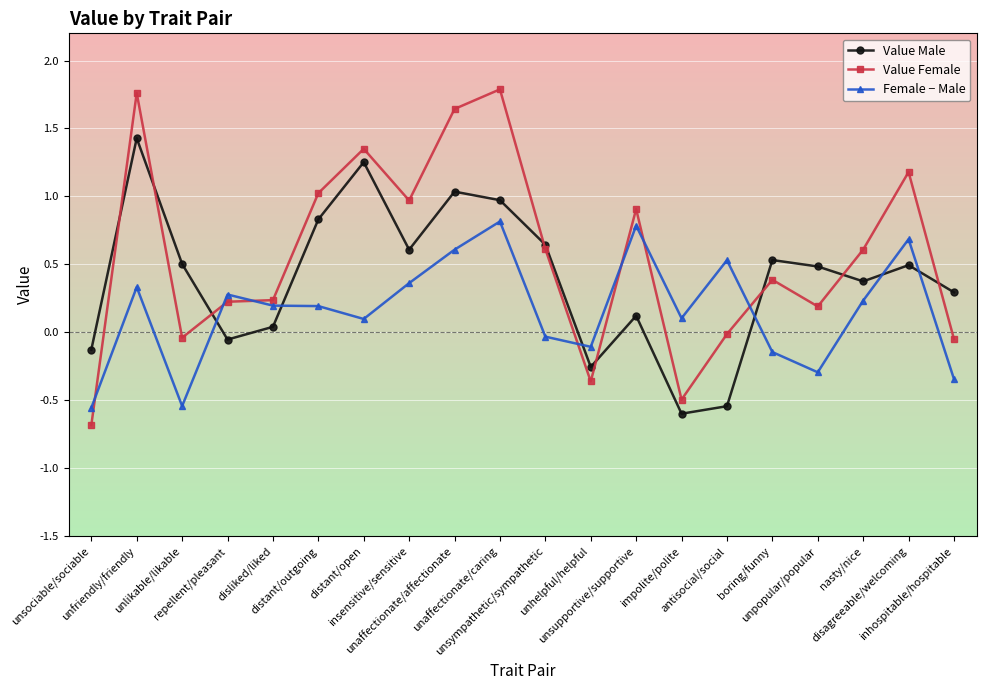

Which series has the largest total across all categories?

Value Female